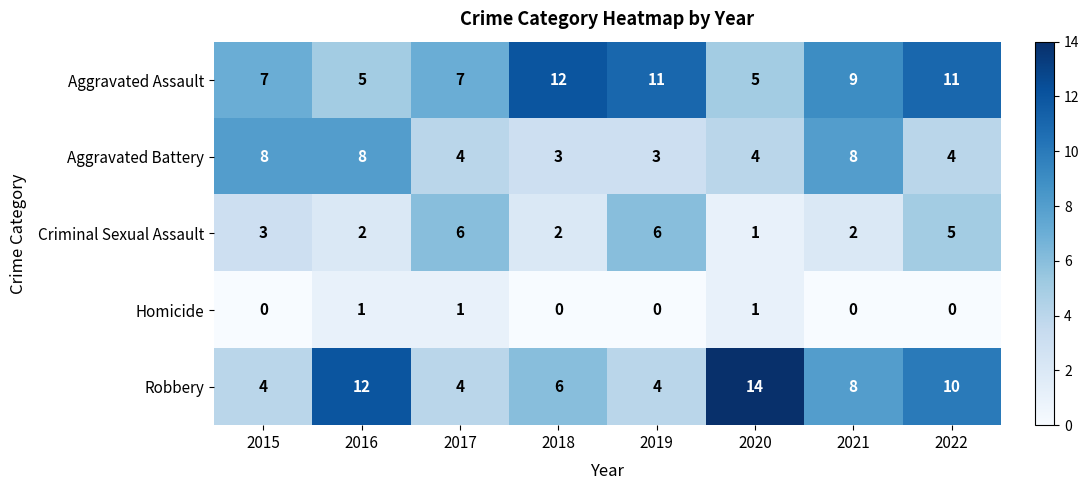

Which label corresponds to the largest value in the chart?

2020